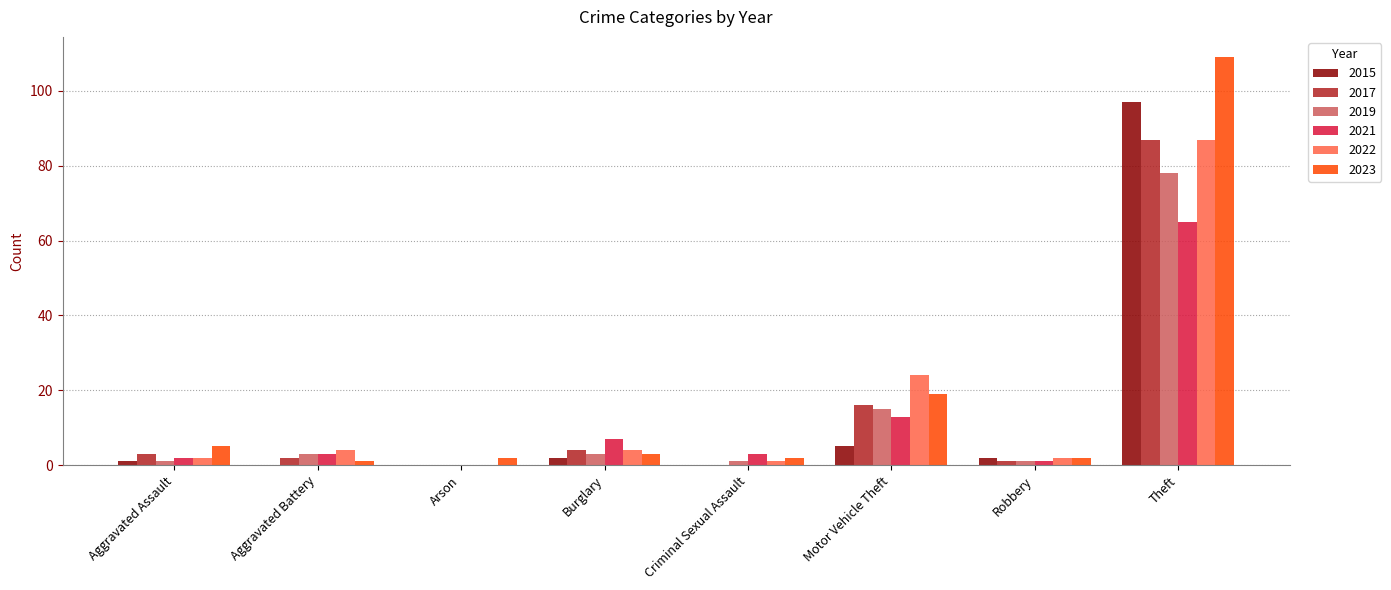

At which category is the sum across all series the highest?

Theft